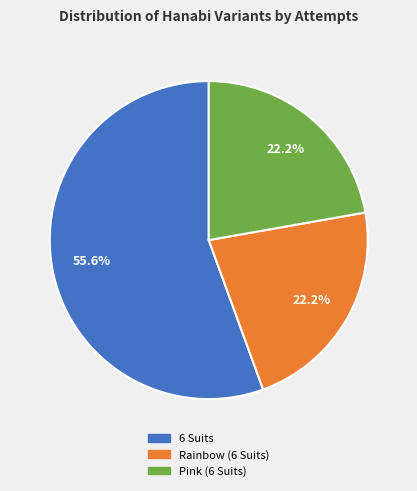

Which category has the biggest portion of the pie?

6 Suits